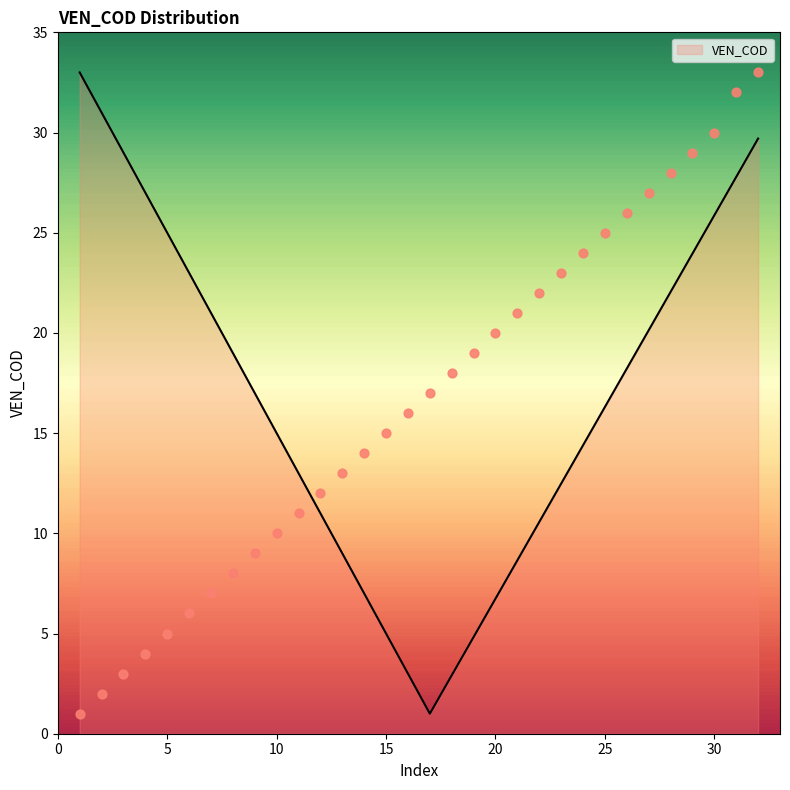

Between 11 and 16, which is larger?

16